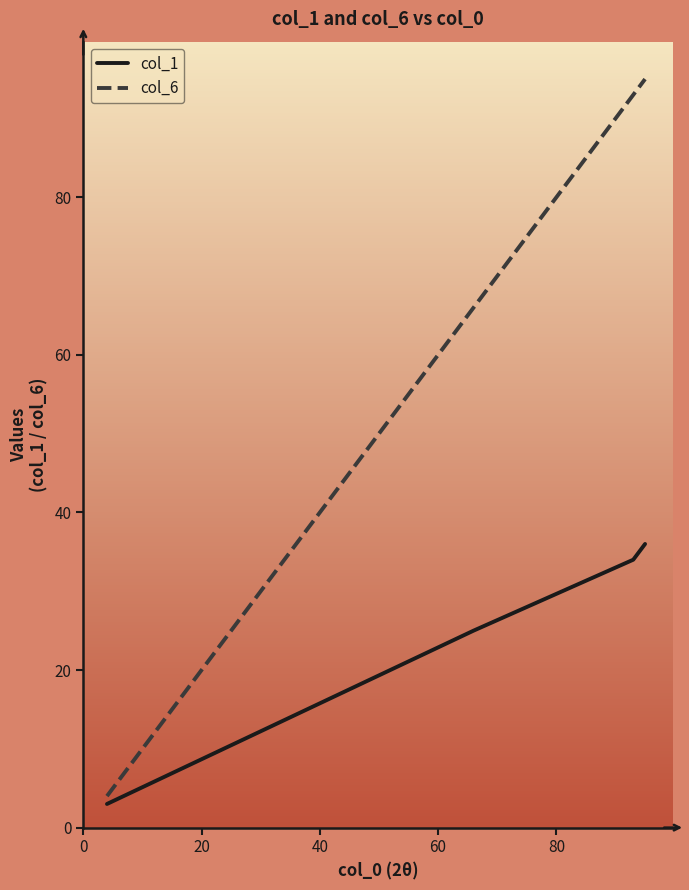

What is the lowest value of the col_1 series?

3